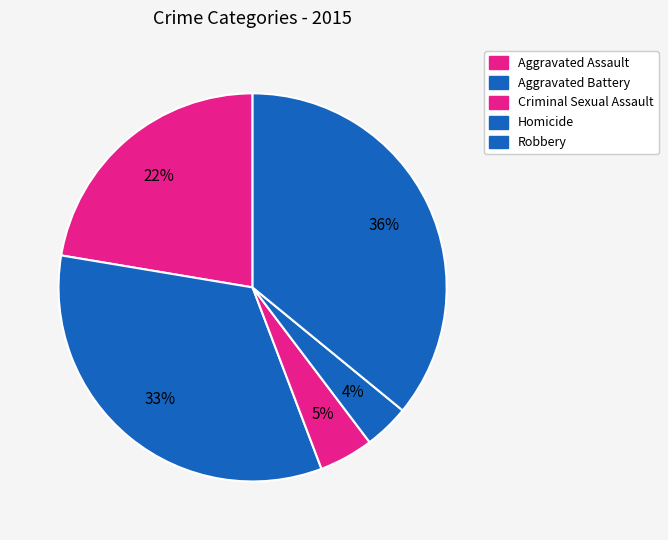

Which slice is the largest?

Robbery